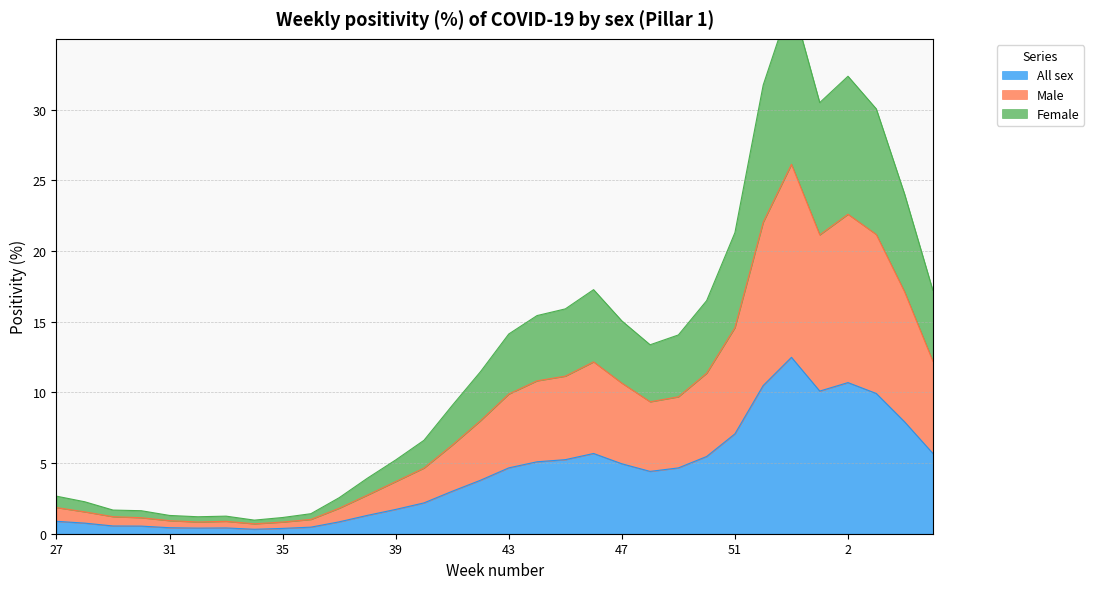

Rank the categories by All sex value from lowest to highest.

34, 35, 32, 33, 31, 36, 30, 29, 28, 37, 27, 38, 39, 40, 41, 42, 48, 49, 43, 47, 44, 45, 50, 46, 5, 51, 4, 3, 1, 52, 2, 53